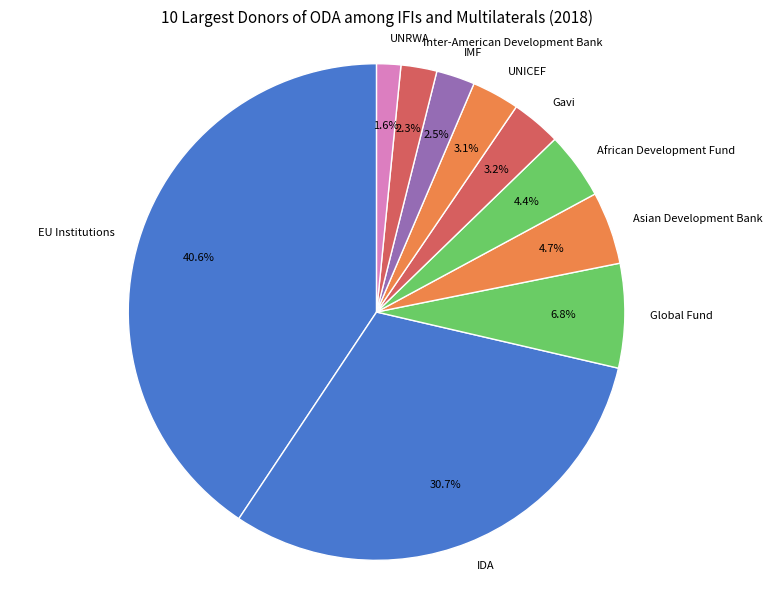

Which slice is the smallest?

UNRWA